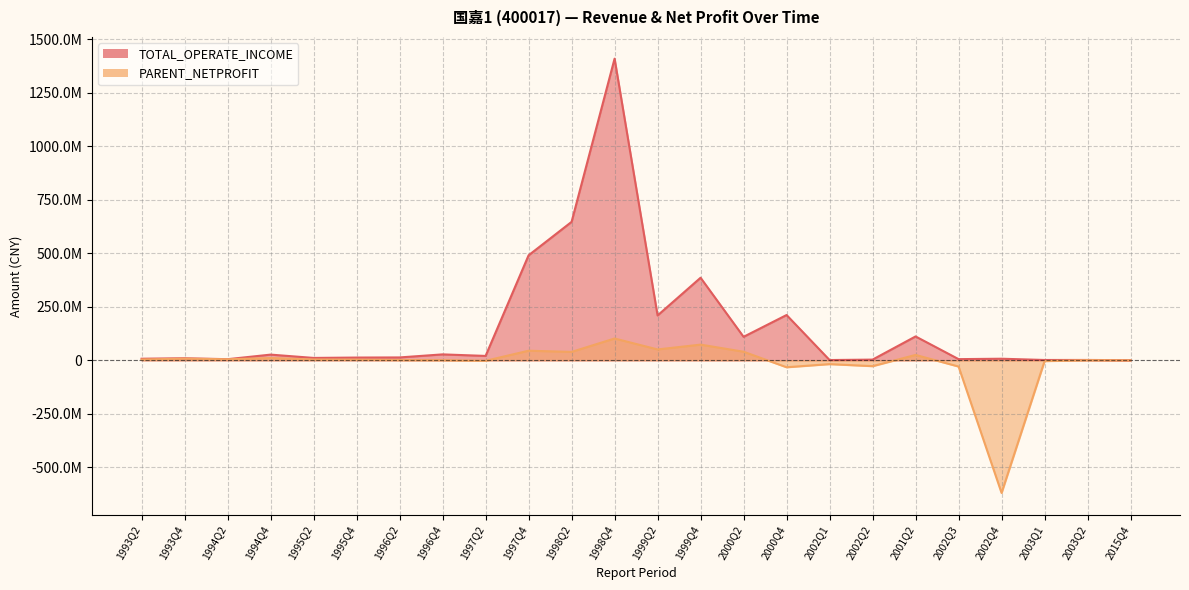

True or false: PARENT_NETPROFIT and TOTAL_OPERATE_INCOME intersect in this chart.

False